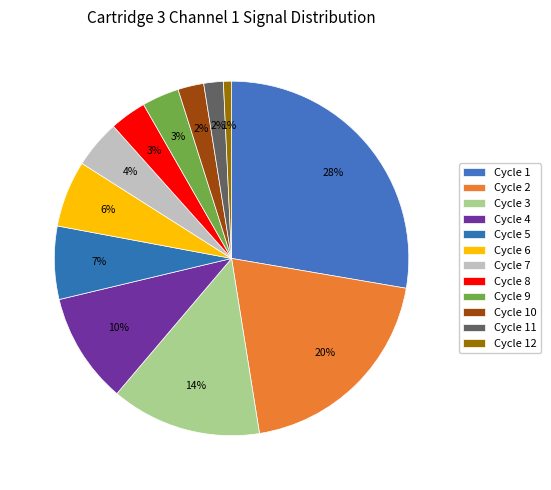

How many slices are in this pie chart?

12